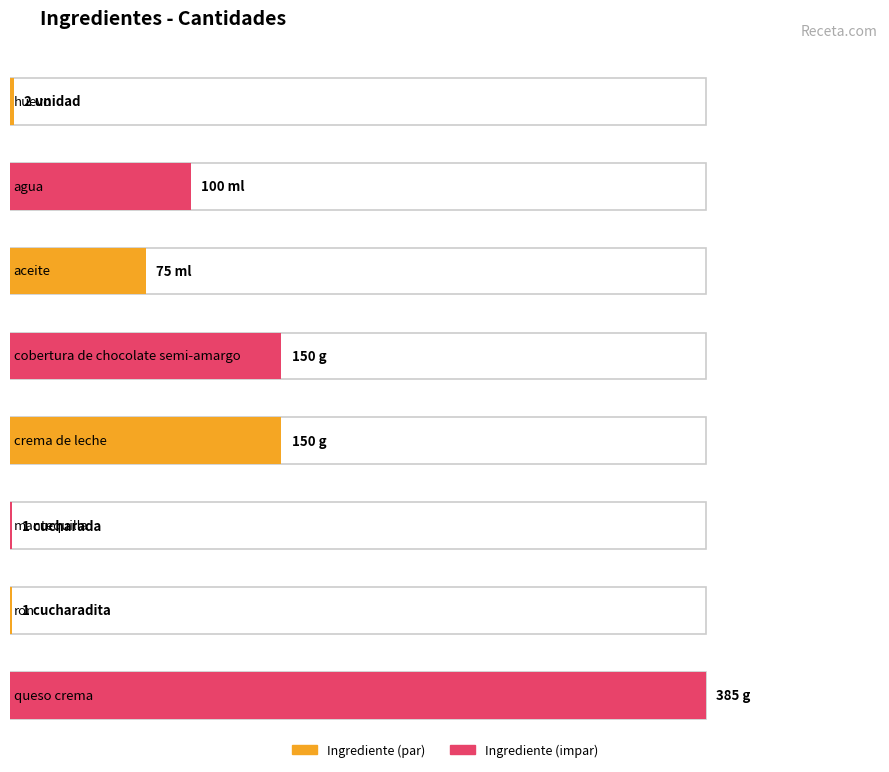

What is the approximate value at crema de leche?

150